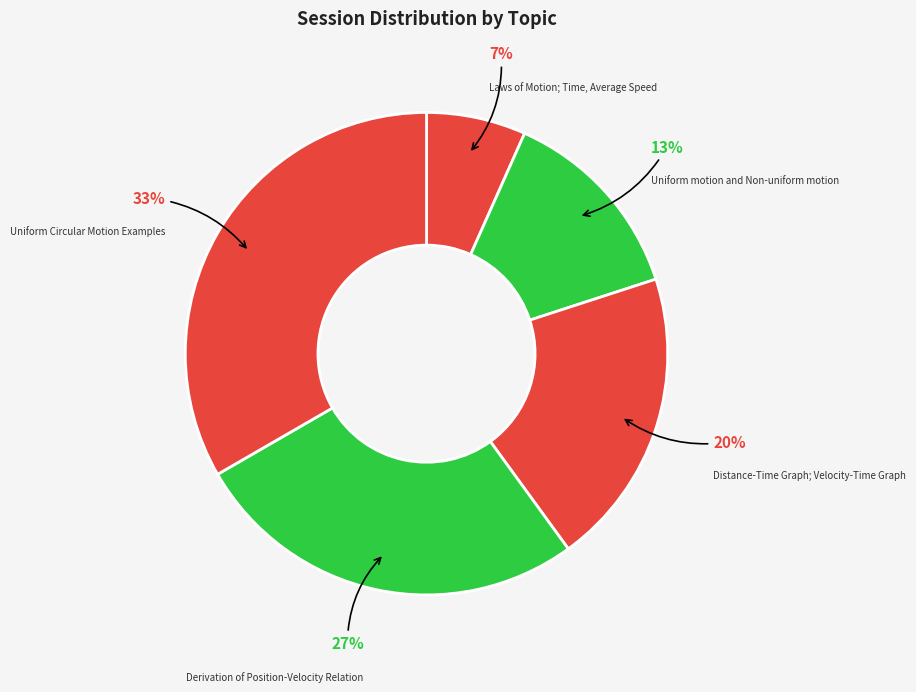

Is the sum of Laws of Motion; Time, Average Speed and Uniform Circular Motion Examples greater than half?

No